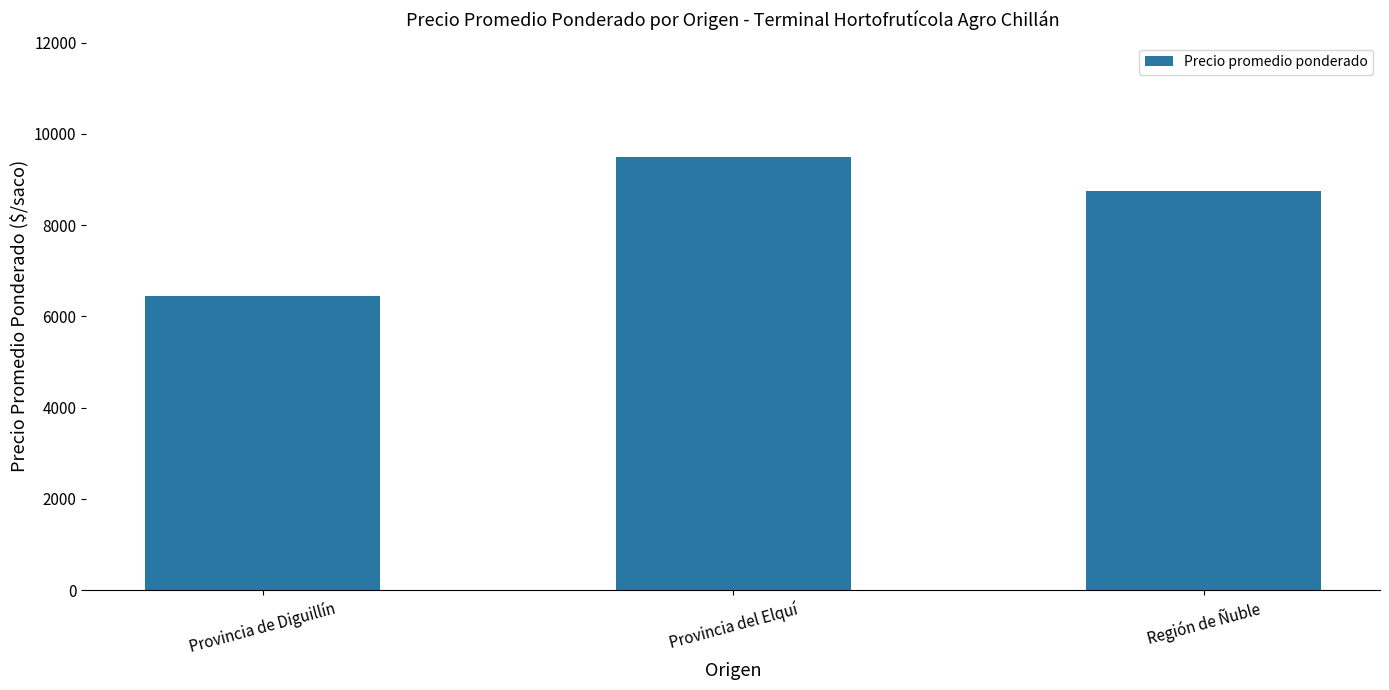

Where is the data nearest to the value 7978?

Región de Ñuble